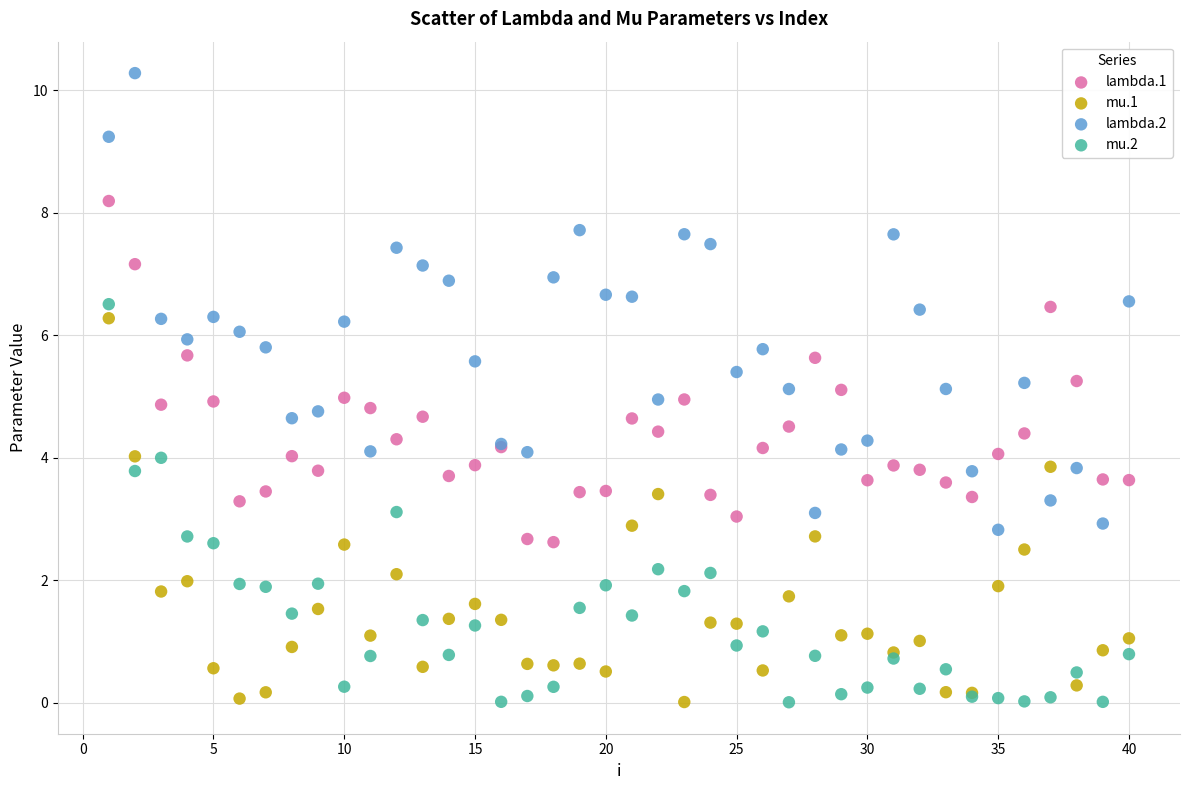

Which series has the widest spread of Y values?

lambda.2